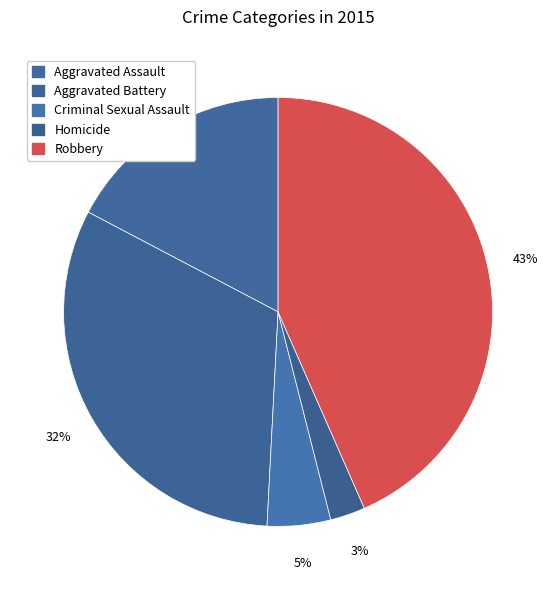

Which category has the smallest portion of the pie?

Homicide